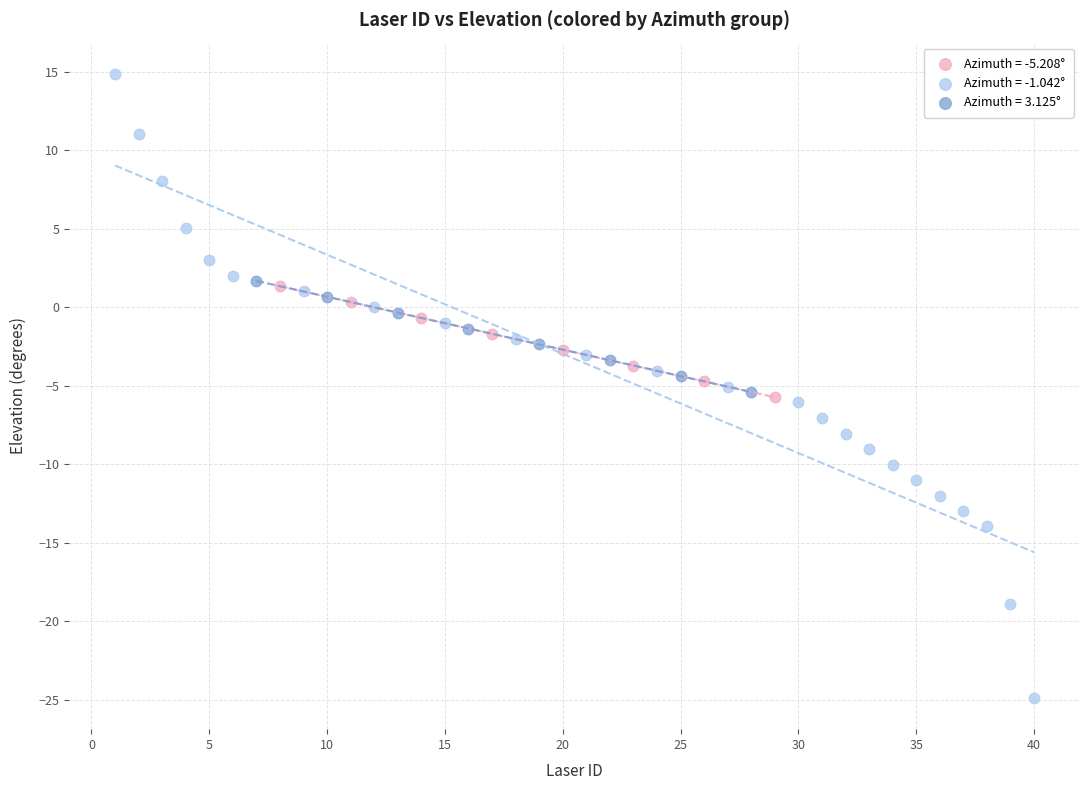

Which series has the widest spread of Y values?

Azimuth = -1.042°